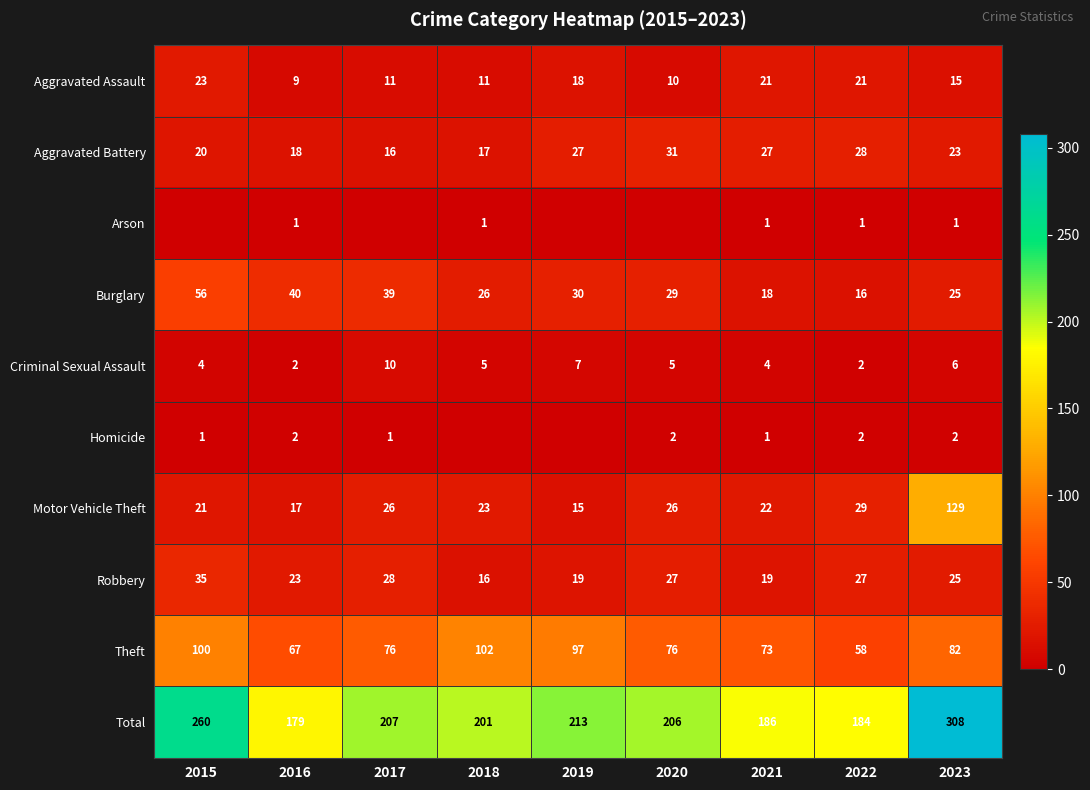

What is the maximum value for Burglary?

56